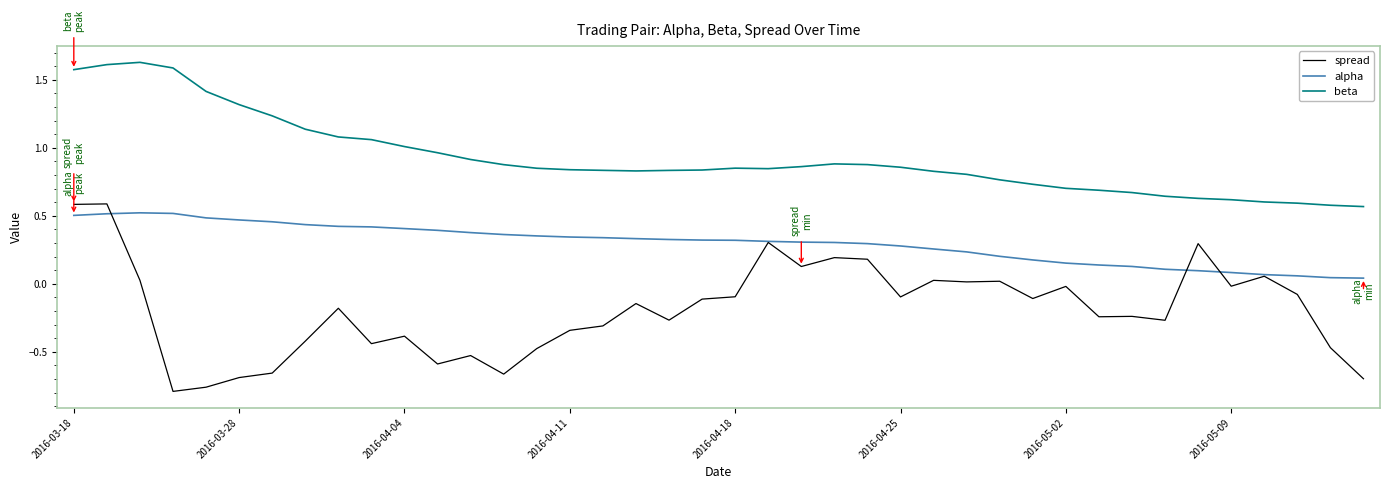

Which series has the largest range (max minus min)?

spread